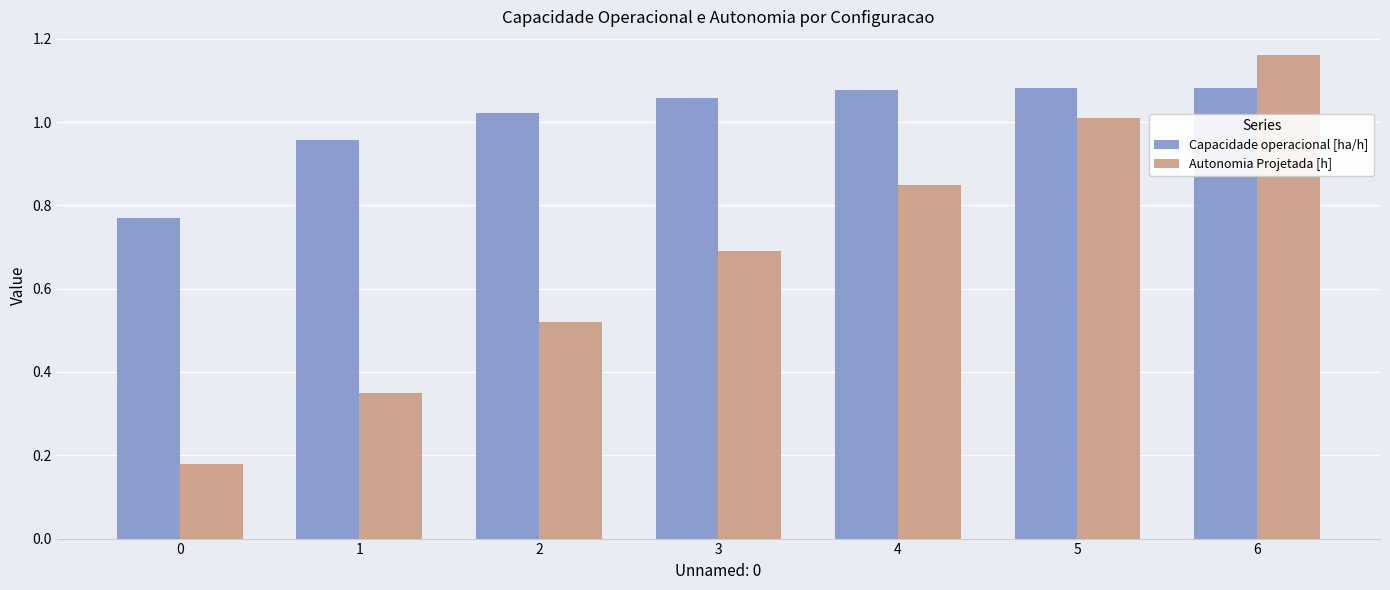

Which series has the largest total across all categories?

Capacidade operacional [ha/h]